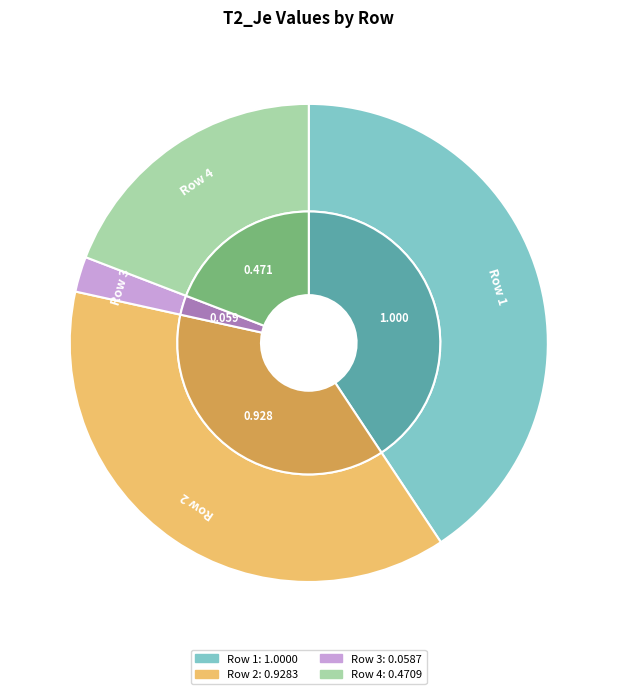

To the nearest percent, what is the difference between the Row 2 and Row 1 slice percentages?

3%